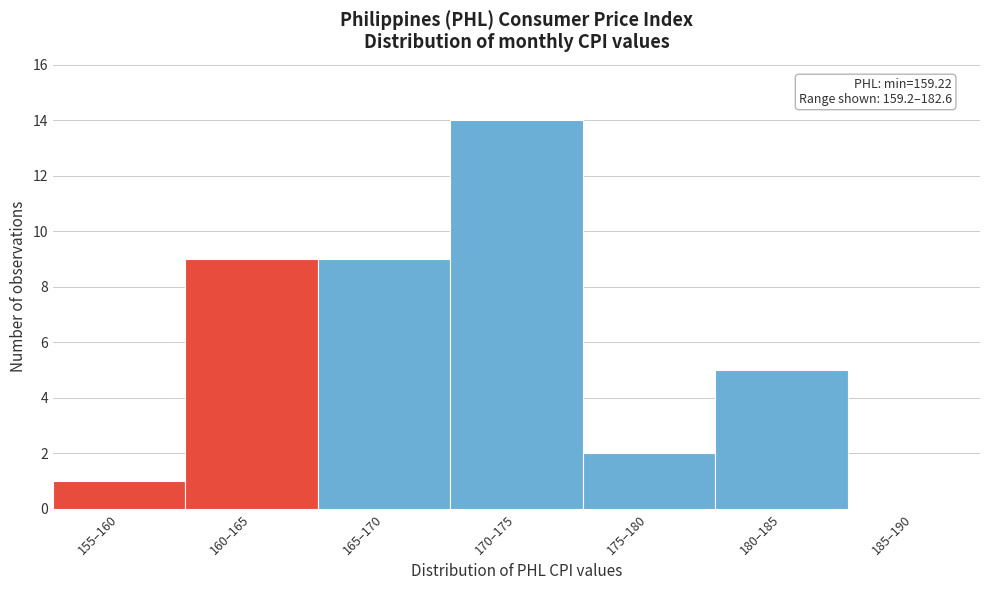

Reading left to right, extract all data points from this chart.

155–160=1	160–165=9	165–170=9	170–175=14	175–180=2	180–185=5	185–190=0